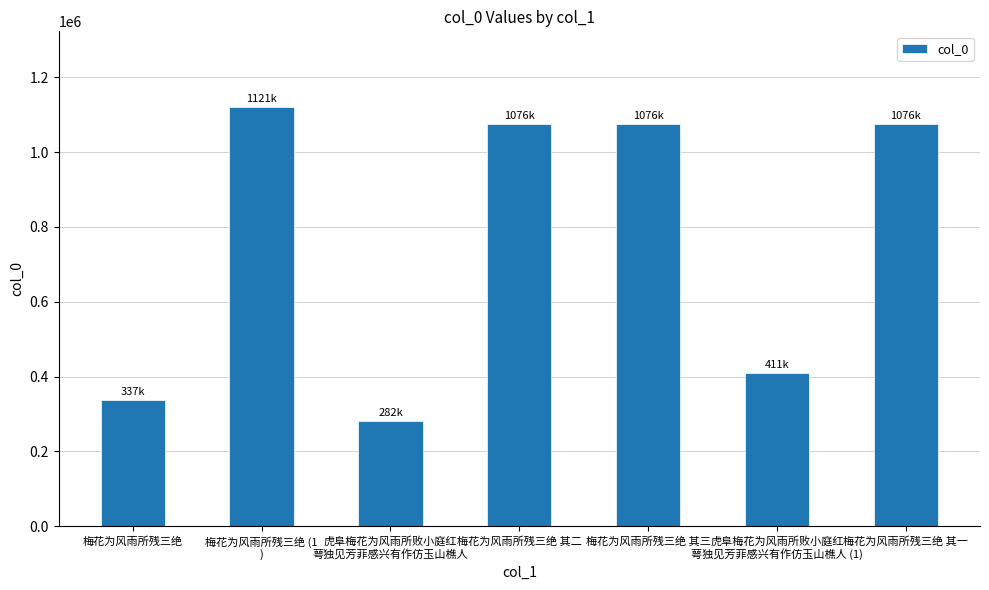

What is the value of the 5th bar from the left?

1075755